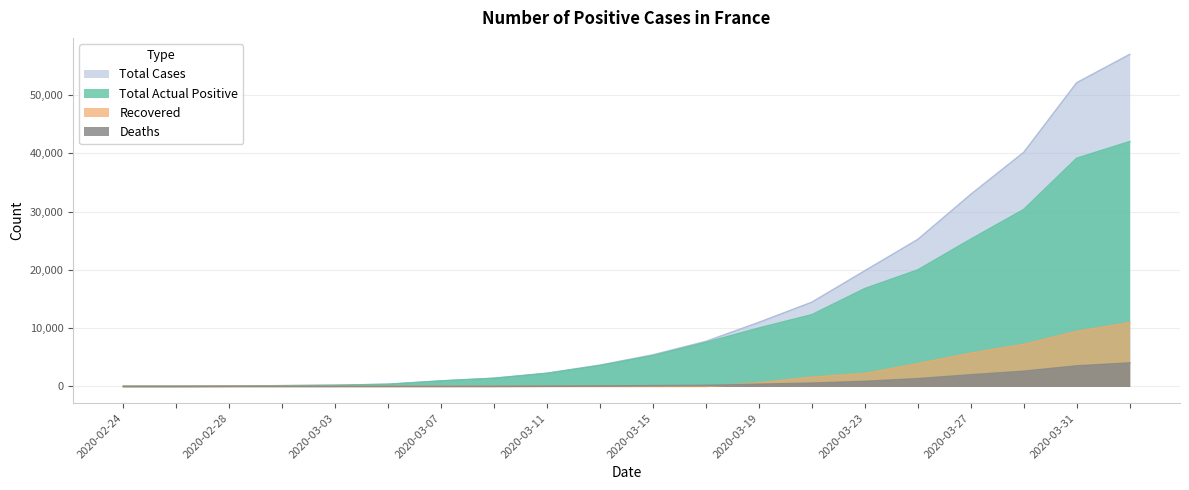

Which series has the largest total across all categories?

Total Cases